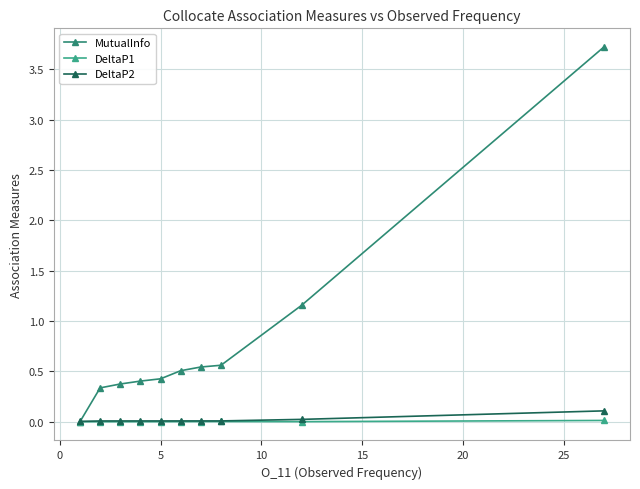

Which series has the largest range (max minus min)?

MutualInfo